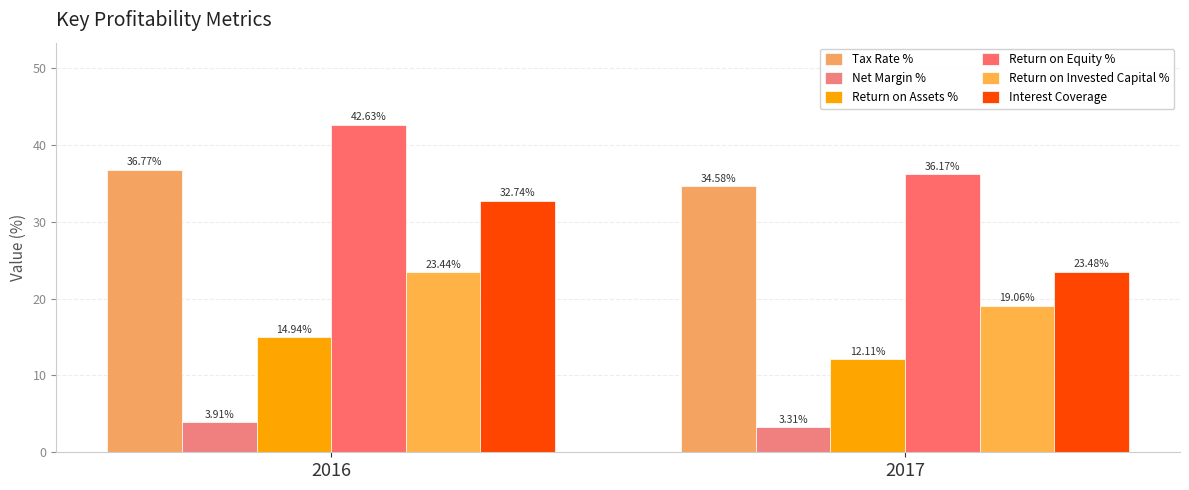

At which label is Return on Equity % closest to 39?

2017